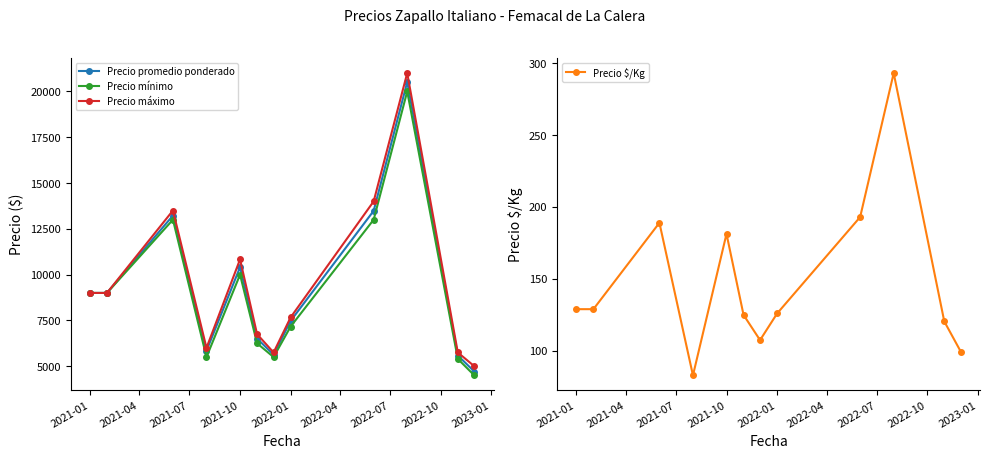

In Precio mínimo, how many points are higher than both neighbors (excluding endpoints)?

3